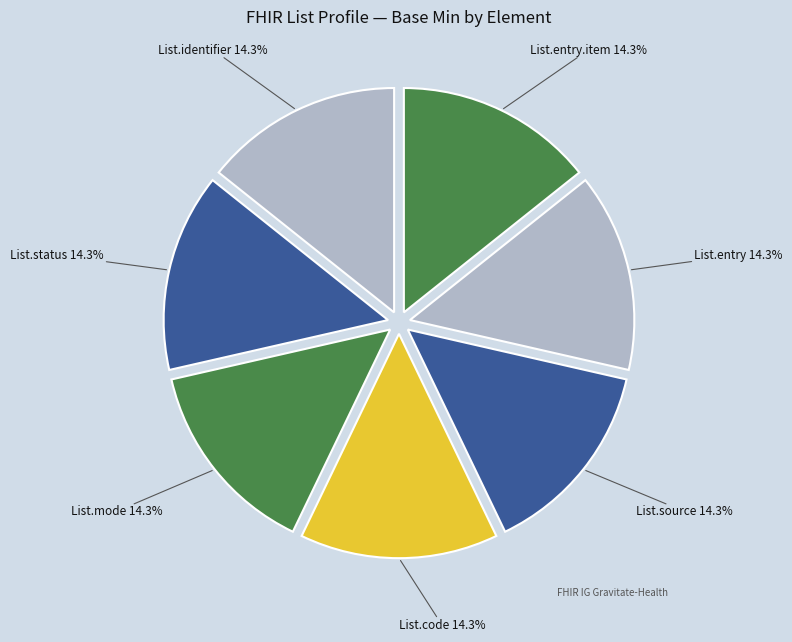

Does List.mode represent more than half of the total?

No